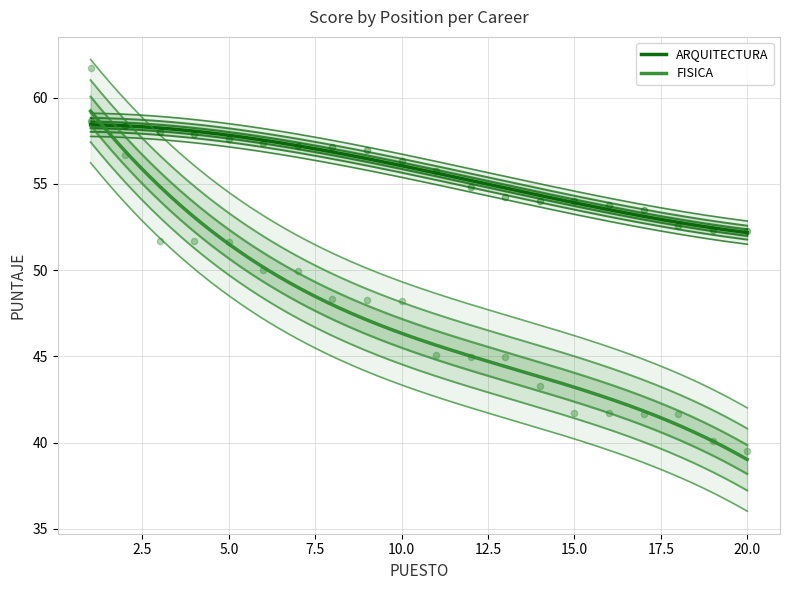

Which series has the largest total across all categories?

ARQUITECTURA